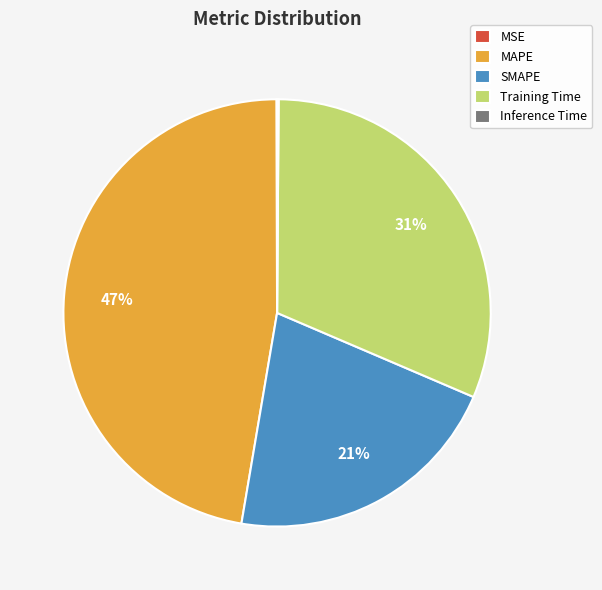

What is the largest slice in the pie chart?

MAPE